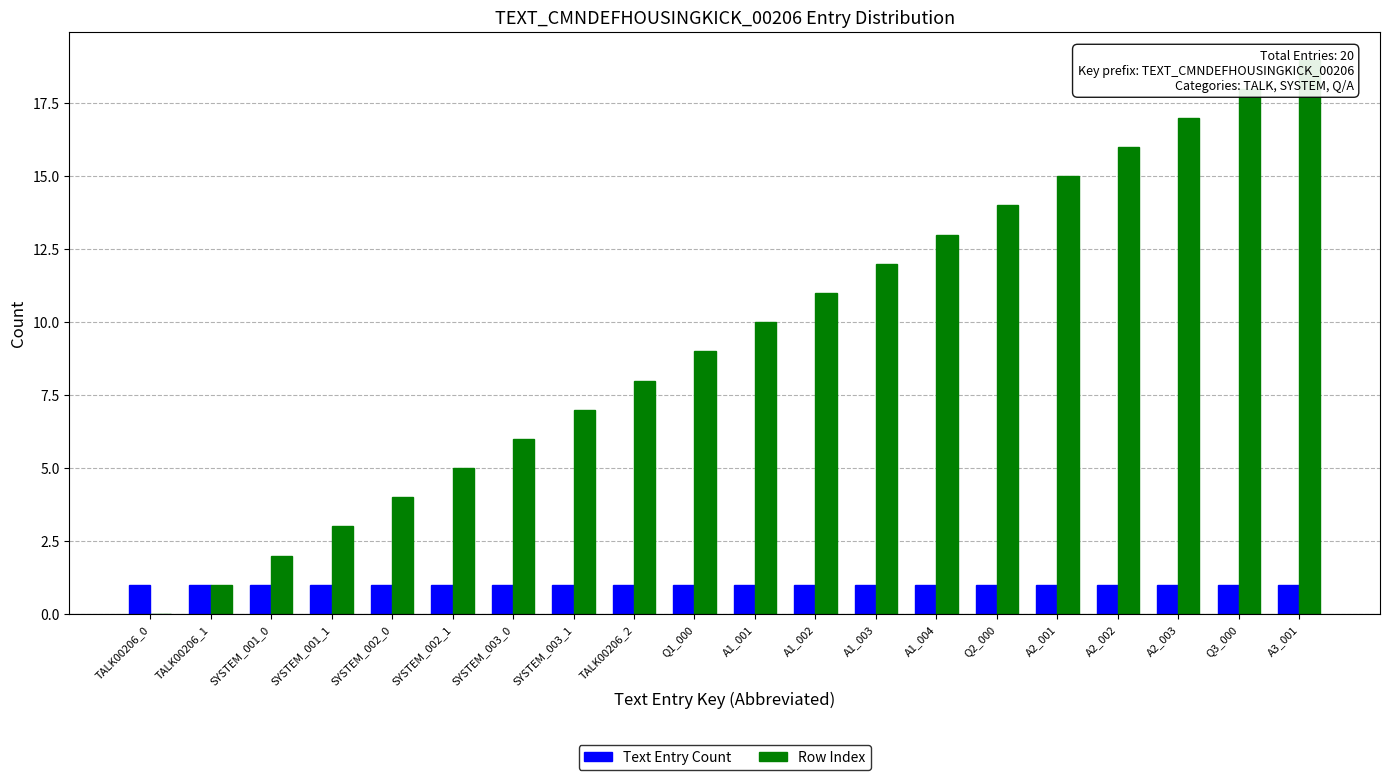

At SYSTEM_003_0, list the series in order from largest to smallest.

Row Index, Text Entry Count